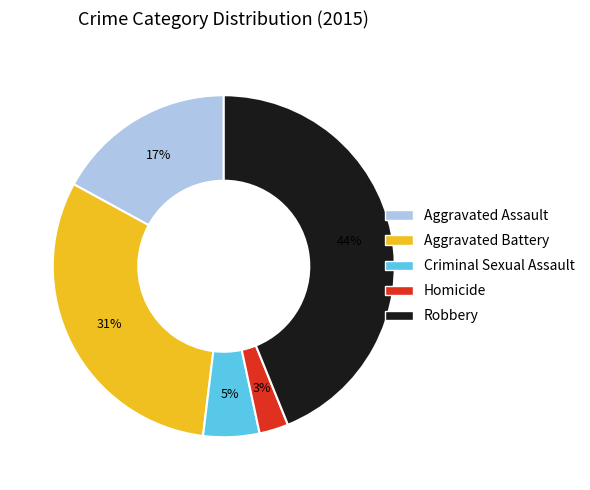

Approximately how many times larger is the value at Aggravated Battery compared to Robbery?

0.7